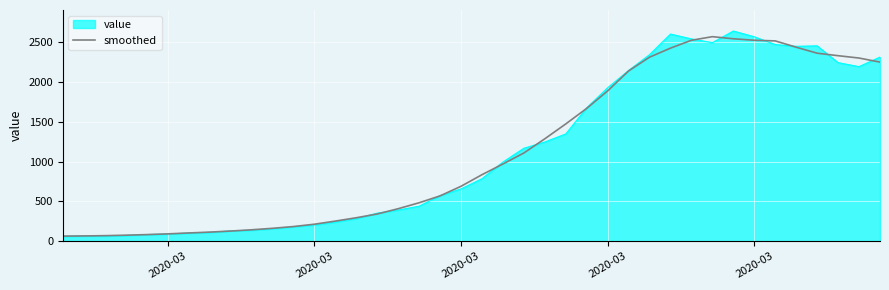

What is the smallest value displayed?

61.0